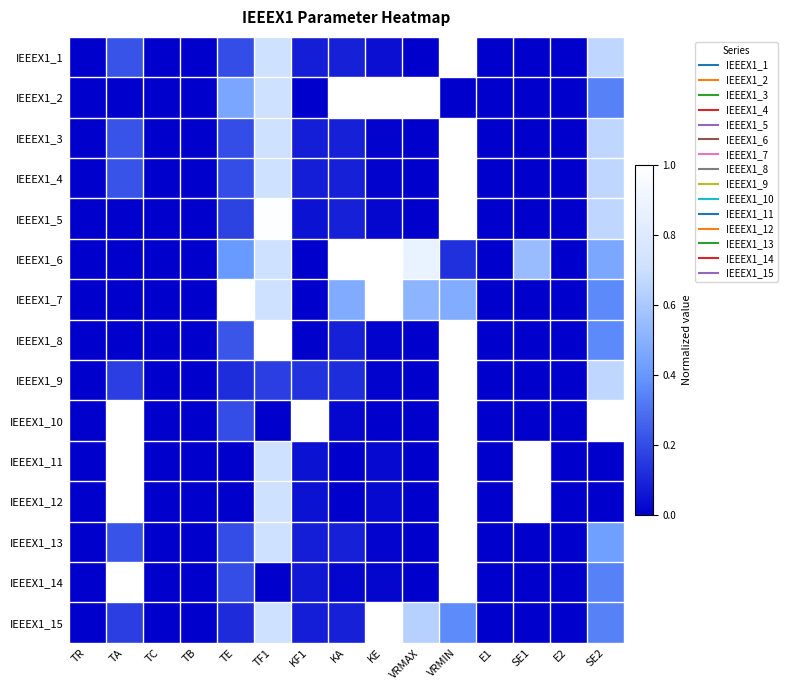

Reading left to right, transcribe all the data shown in this chart.

IEEEX1_1: TR=0.0	TA=0.2	TC=0.0	TB=0.0	TE=0.2	TF1=0.7	KF1=0.1	KA=0.1	KE=0.0	VRMAX=0.0	VRMIN=1.0	E1=0.0	SE1=0.0	E2=0.0	SE2=0.7
IEEEX1_2: TR=0.0	TA=0.0	TC=0.0	TB=0.0	TE=0.5	TF1=0.7	KF1=0.0	KA=1.0	KE=1.0	VRMAX=1.0	VRMIN=0.0	E1=0.0	SE1=0.0	E2=0.0	SE2=0.3
IEEEX1_3: TR=0.0	TA=0.2	TC=0.0	TB=0.0	TE=0.2	TF1=0.7	KF1=0.1	KA=0.1	KE=0.0	VRMAX=0.0	VRMIN=1.0	E1=0.0	SE1=0.0	E2=0.0	SE2=0.7
IEEEX1_4: TR=0.0	TA=0.2	TC=0.0	TB=0.0	TE=0.2	TF1=0.7	KF1=0.1	KA=0.1	KE=0.0	VRMAX=0.0	VRMIN=1.0	E1=0.0	SE1=0.0	E2=0.0	SE2=0.7
IEEEX1_5: TR=0.0	TA=0.0	TC=0.0	TB=0.0	TE=0.2	TF1=1.0	KF1=0.0	KA=0.1	KE=0.0	VRMAX=0.0	VRMIN=1.0	E1=0.0	SE1=0.0	E2=0.0	SE2=0.7
IEEEX1_6: TR=0.0	TA=0.0	TC=0.0	TB=0.0	TE=0.4	TF1=0.7	KF1=0.0	KA=1.0	KE=1.0	VRMAX=0.9	VRMIN=0.1	E1=0.0	SE1=0.5	E2=0.0	SE2=0.5
IEEEX1_7: TR=0.0	TA=0.0	TC=0.0	TB=0.0	TE=1.0	TF1=0.7	KF1=0.0	KA=0.5	KE=1.0	VRMAX=0.5	VRMIN=0.5	E1=0.0	SE1=0.0	E2=0.0	SE2=0.4
IEEEX1_8: TR=0.0	TA=0.0	TC=0.0	TB=0.0	TE=0.2	TF1=1.0	KF1=0.0	KA=0.1	KE=0.0	VRMAX=0.0	VRMIN=1.0	E1=0.0	SE1=0.0	E2=0.0	SE2=0.4
IEEEX1_9: TR=0.0	TA=0.2	TC=0.0	TB=0.0	TE=0.1	TF1=0.2	KF1=0.1	KA=0.1	KE=0.0	VRMAX=0.0	VRMIN=1.0	E1=0.0	SE1=0.0	E2=0.0	SE2=0.7
IEEEX1_10: TR=0.0	TA=1.0	TC=0.0	TB=0.0	TE=0.2	TF1=0.0	KF1=1.0	KA=0.0	KE=0.0	VRMAX=0.0	VRMIN=1.0	E1=0.0	SE1=0.0	E2=0.0	SE2=1.0
IEEEX1_11: TR=0.0	TA=1.0	TC=0.0	TB=0.0	TE=0.0	TF1=0.7	KF1=0.0	KA=0.0	KE=0.0	VRMAX=0.0	VRMIN=1.0	E1=0.0	SE1=1.0	E2=0.0	SE2=0.0
IEEEX1_12: TR=0.0	TA=1.0	TC=0.0	TB=0.0	TE=0.0	TF1=0.7	KF1=0.0	KA=0.0	KE=0.0	VRMAX=0.0	VRMIN=1.0	E1=0.0	SE1=1.0	E2=0.0	SE2=0.0
IEEEX1_13: TR=0.0	TA=0.2	TC=0.0	TB=0.0	TE=0.2	TF1=0.7	KF1=0.1	KA=0.1	KE=0.0	VRMAX=0.0	VRMIN=1.0	E1=0.0	SE1=0.0	E2=0.0	SE2=0.4
IEEEX1_14: TR=0.0	TA=1.0	TC=0.0	TB=0.0	TE=0.2	TF1=0.0	KF1=0.1	KA=0.0	KE=0.0	VRMAX=0.0	VRMIN=1.0	E1=0.0	SE1=0.0	E2=0.0	SE2=0.3
IEEEX1_15: TR=0.0	TA=0.2	TC=0.0	TB=0.0	TE=0.1	TF1=0.7	KF1=0.1	KA=0.1	KE=1.0	VRMAX=0.6	VRMIN=0.4	E1=0.0	SE1=0.0	E2=0.0	SE2=0.3